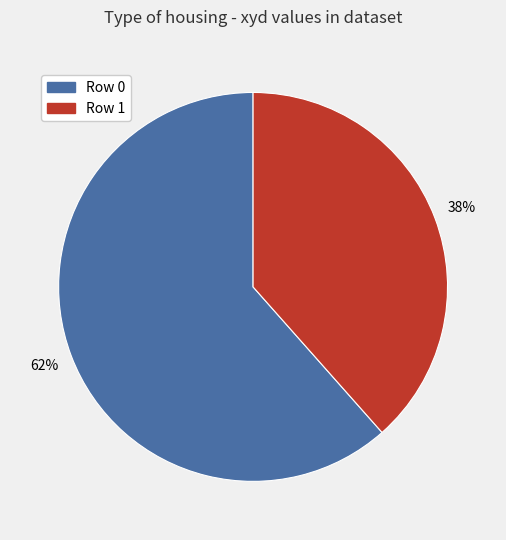

Do Row 0 and Row 1 together represent more than half of the pie?

Yes